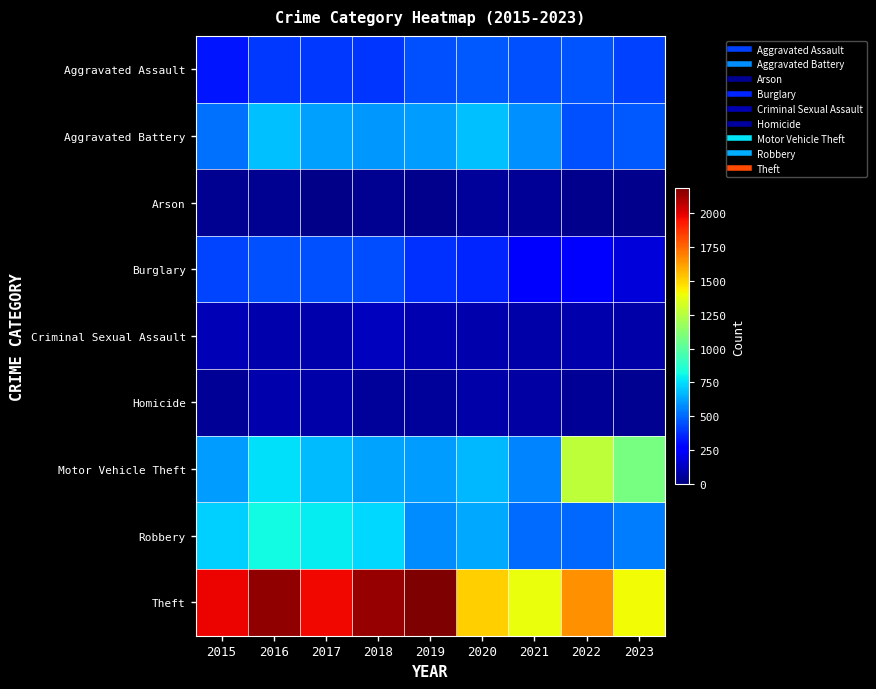

Reading left to right, extract all data points from this chart.

Aggravated Assault: 2015=323	2016=402	2017=396	2018=392	2019=452	2020=466	2021=452	2022=457	2023=418
Aggravated Battery: 2015=515	2016=691	2017=623	2018=600	2019=608	2020=686	2021=587	2022=445	2023=463
Arson: 2015=35	2016=40	2017=23	2018=37	2019=32	2020=55	2021=43	2022=30	2023=32
Burglary: 2015=421	2016=451	2017=453	2018=443	2019=383	2020=357	2021=280	2022=251	2023=176
Criminal Sexual Assault: 2015=105	2016=87	2017=91	2018=123	2019=102	2020=89	2021=81	2022=93	2023=82
Homicide: 2015=50	2016=87	2017=82	2018=56	2019=53	2020=81	2021=69	2022=49	2023=39
Motor Vehicle Theft: 2015=614	2016=756	2017=680	2018=631	2019=611	2020=673	2021=560	2022=1269	2023=1082
Robbery: 2015=726	2016=819	2017=780	2018=741	2019=577	2020=637	2021=506	2022=497	2023=540
Theft: 2015=1981	2016=2148	2017=1968	2018=2140	2019=2190	2020=1512	2021=1392	2022=1652	2023=1403